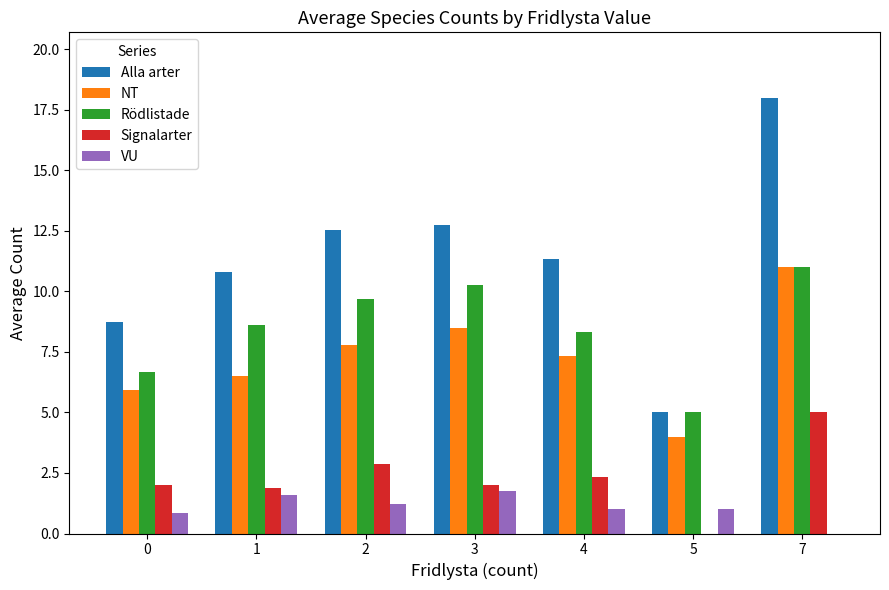

Which series has the largest total across all categories?

Alla arter